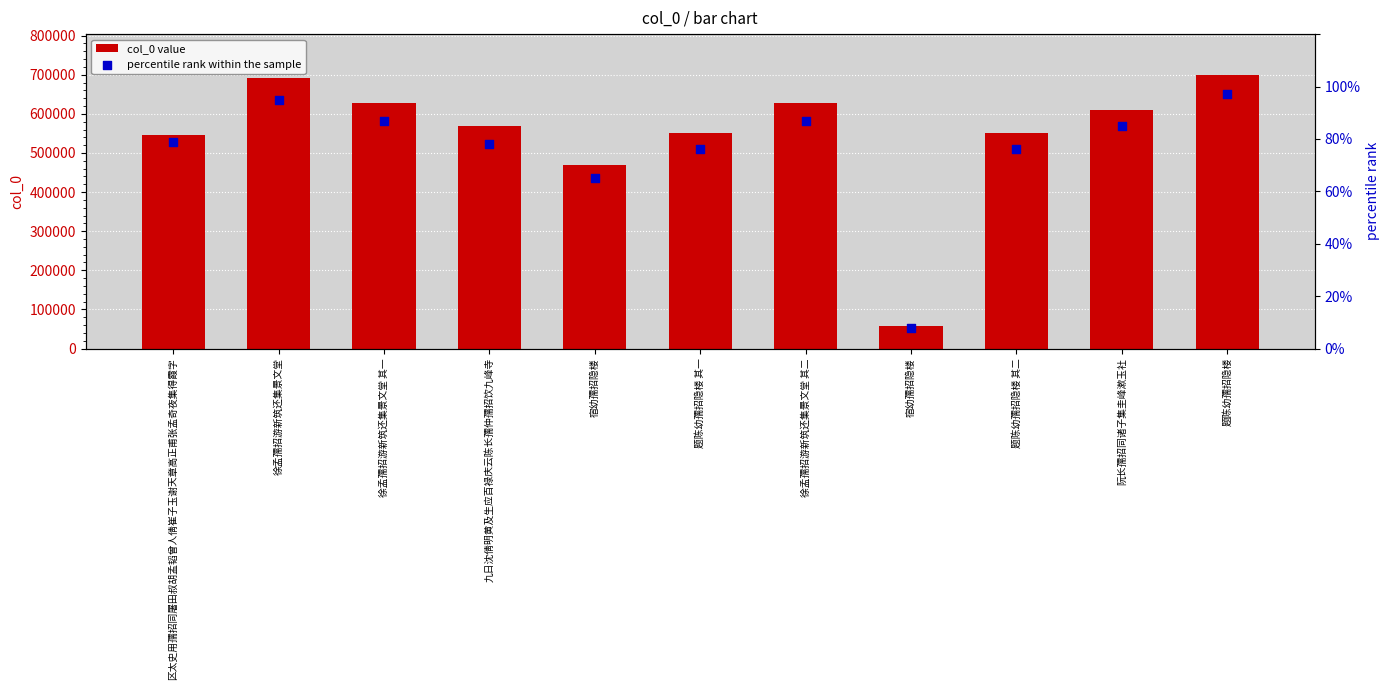

Which series reaches the minimum Y coordinate?

percentile rank within the sample